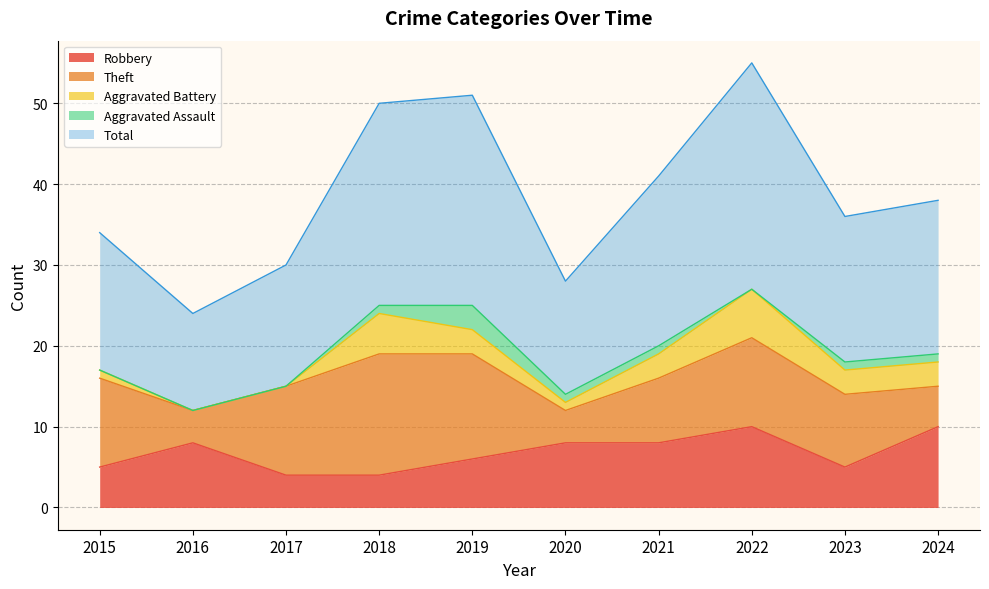

What is the sum of all Robbery values?

68